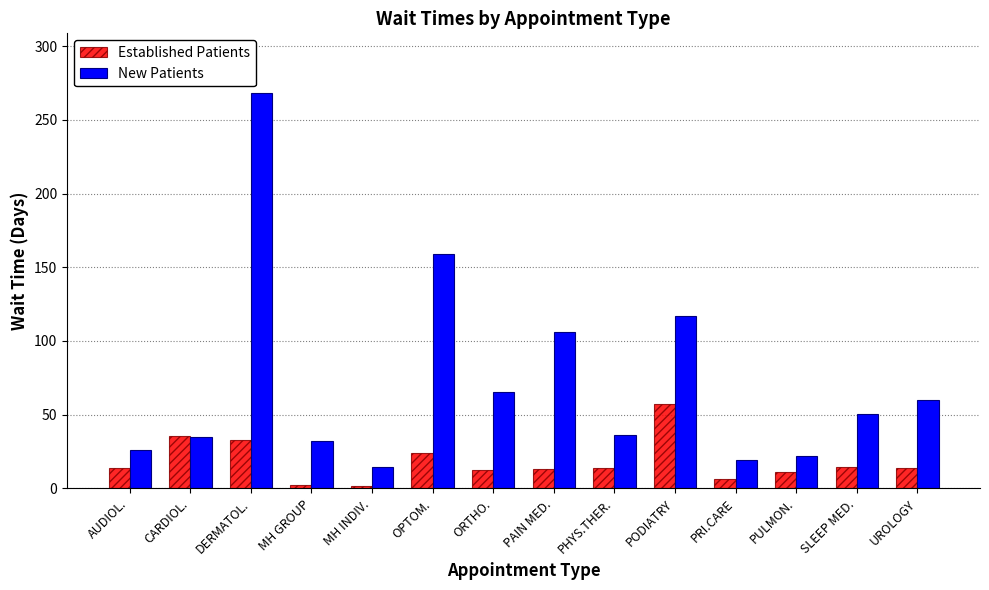

Which category has the highest value across all series?

DERMATOL.